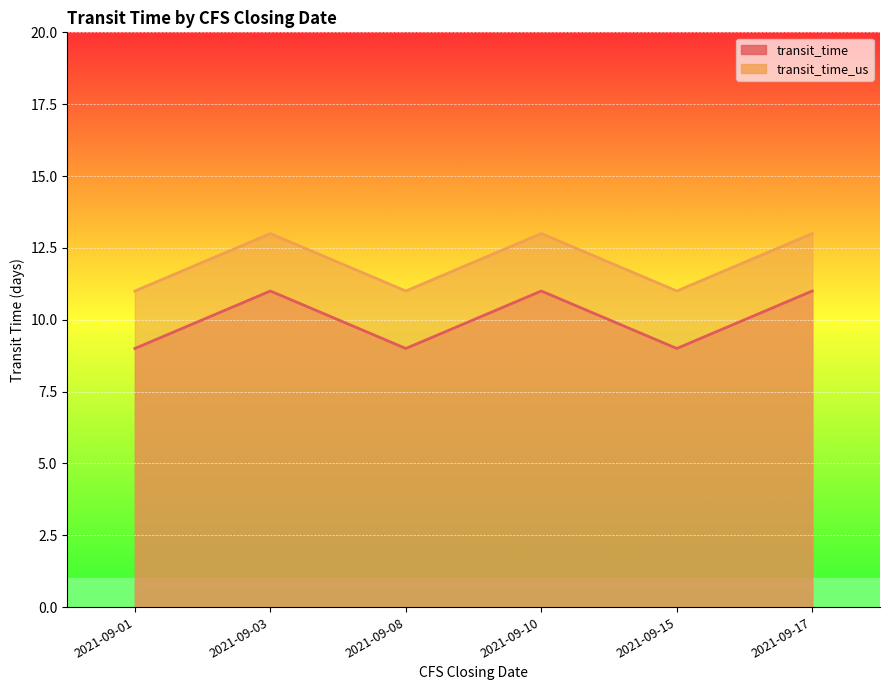

Count the transit_time_us values in the range 11 to 13.

6